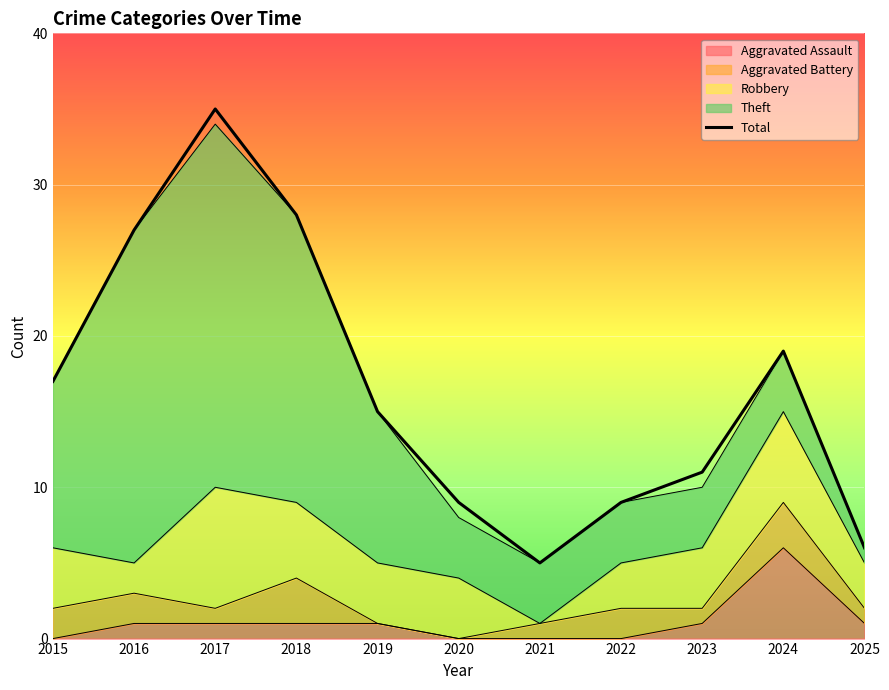

How many lines are shown in the chart?

1